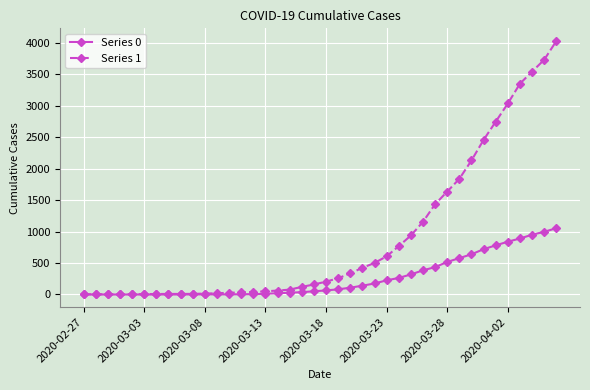

List the series in order of their peak value, lowest first.

Series 0, Series 1